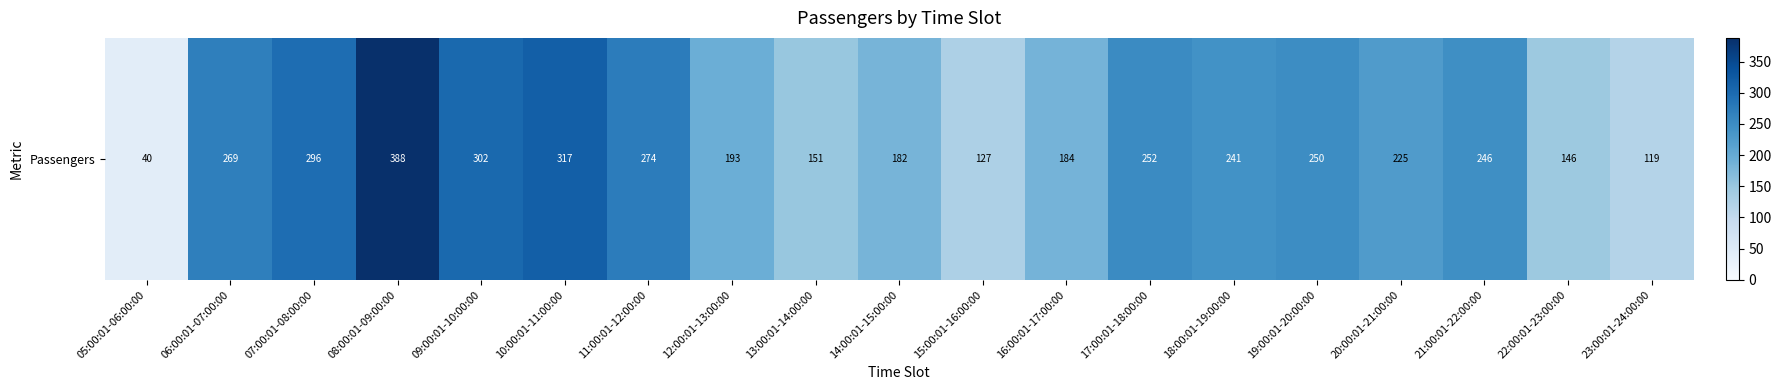

What is the sum of all values?

4202